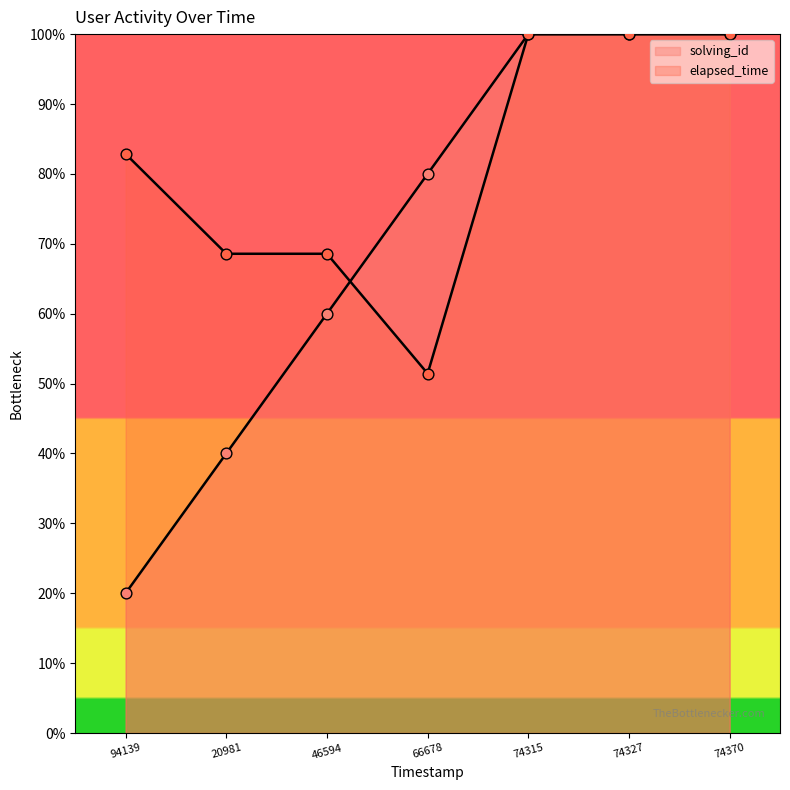

Which series reaches the minimum Y coordinate?

solving_id